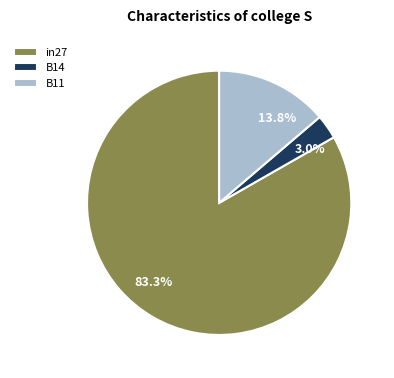

To the nearest percent, what is the difference between the B14 and B11 slice percentages?

11%